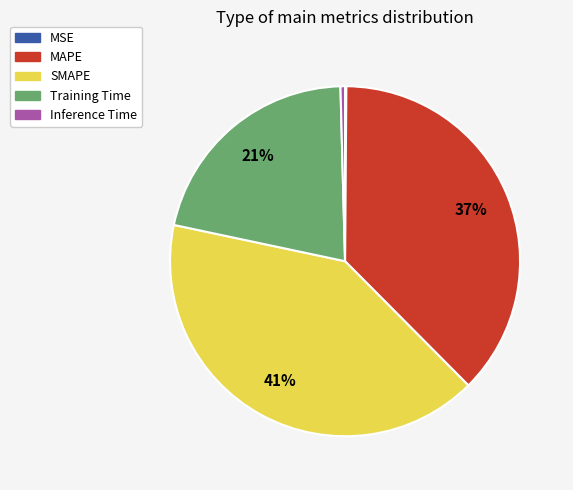

To the nearest percent, what portion does Training Time represent?

21%